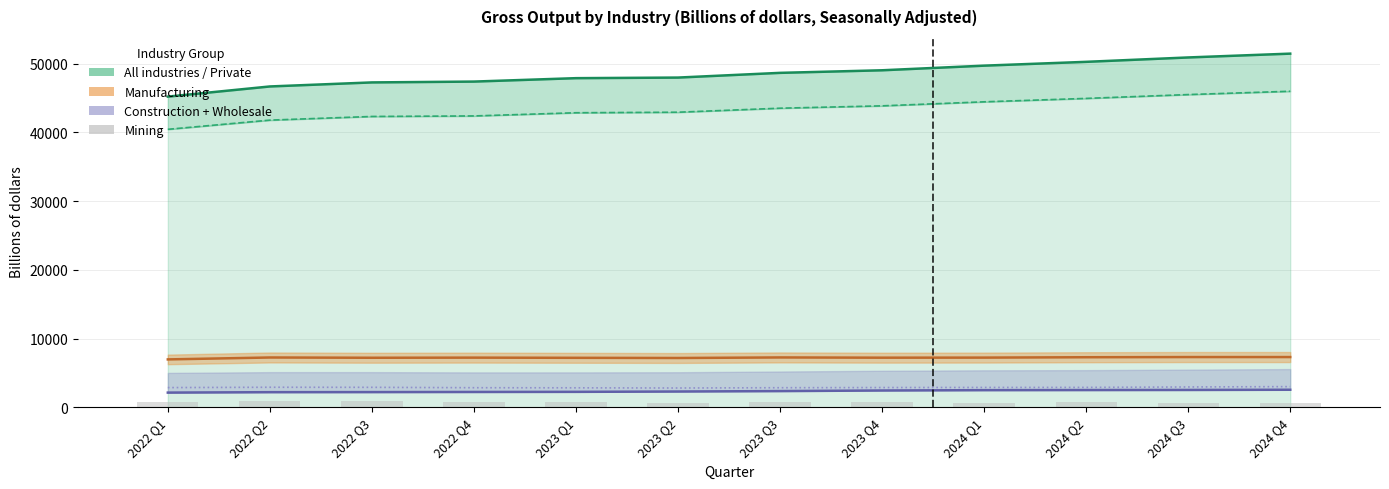

At which category is the sum across all series the highest?

2024 Q4